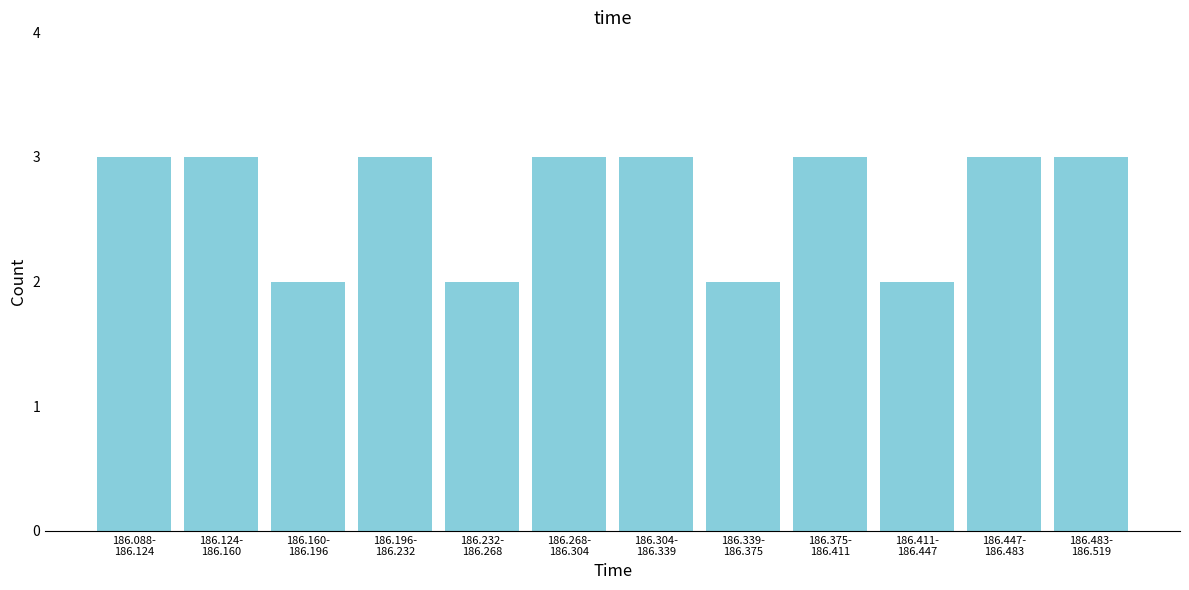

Reading left to right, extract all data points from this chart.

3	3	2	3	2	3	3	2	3	2	3	3